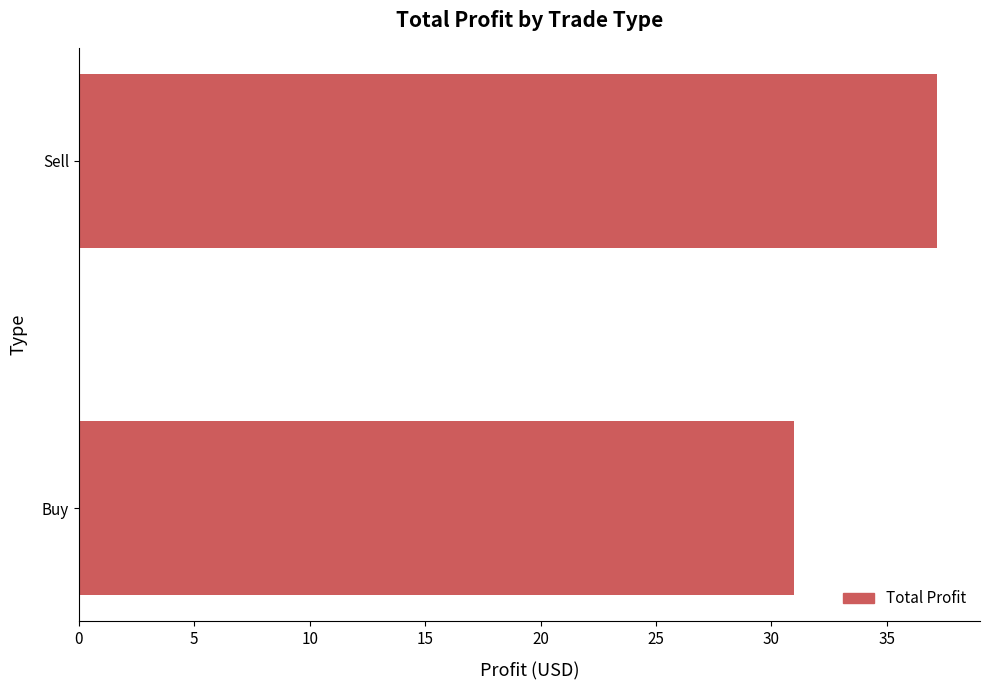

Approximately how many times larger is the value at Sell compared to Buy?

1.2